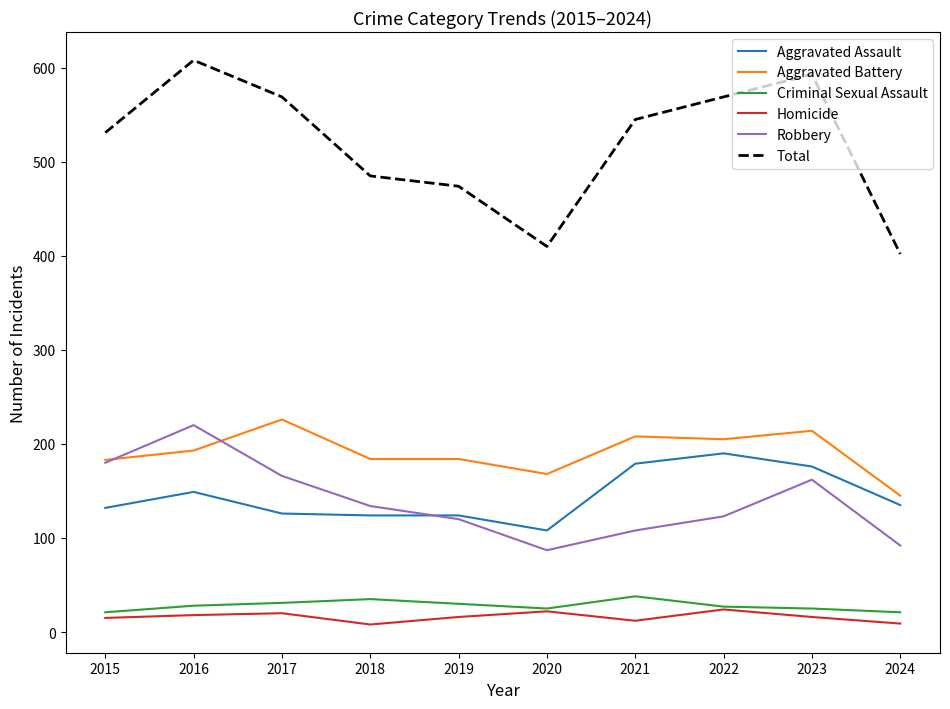

How many interior local valleys does the Robbery series have?

1